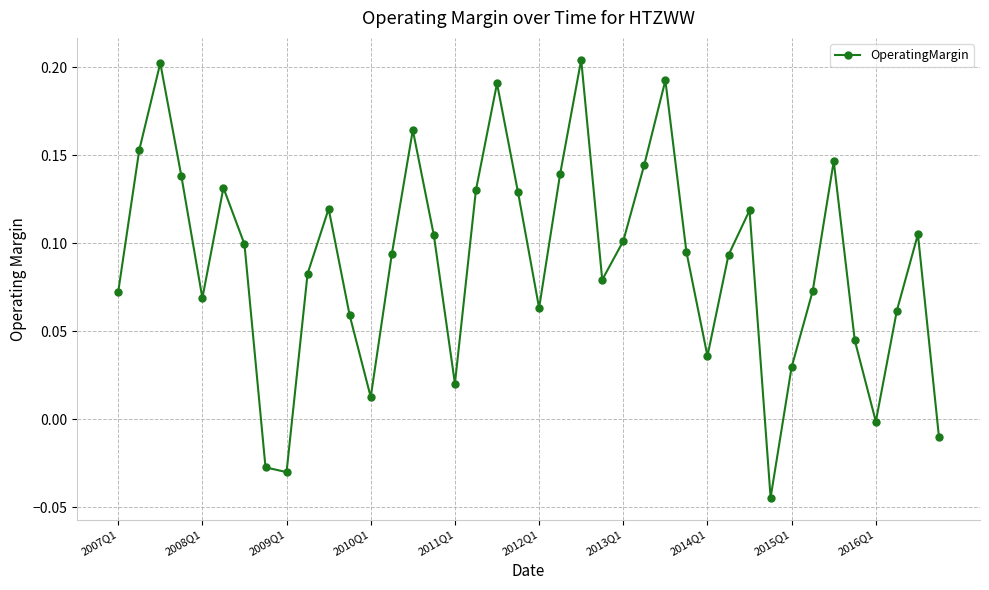

How many interior local valleys (lower than both neighbors) does the data have?

9